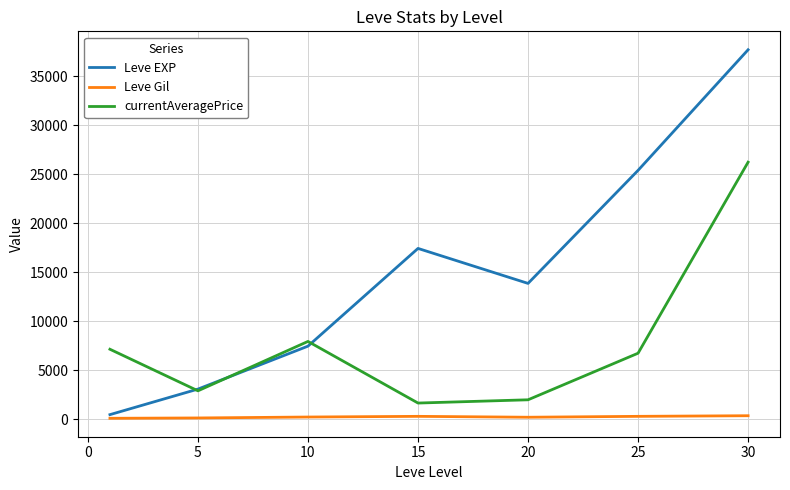

What is the difference between the maximum and second lowest values in the currentAveragePrice series?

24244.3